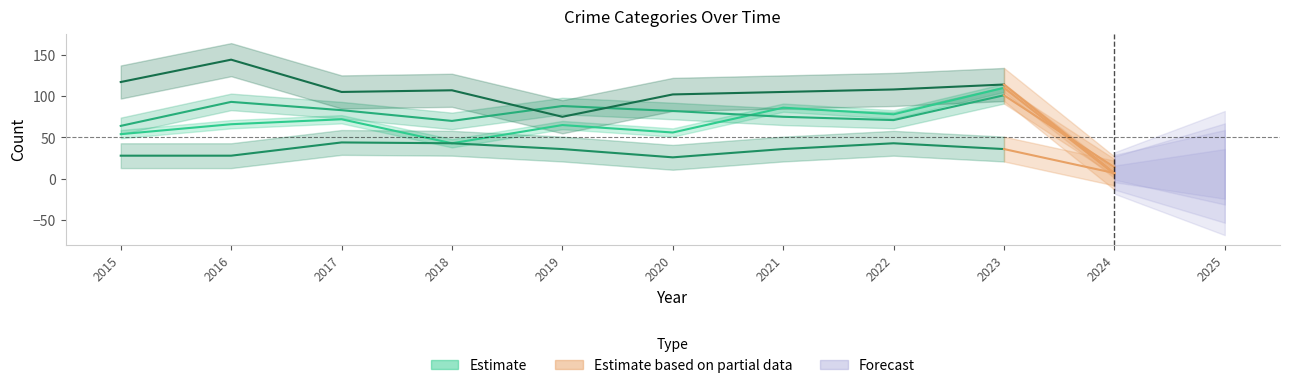

True or false: Aggravated Assault and Robbery intersect in this chart.

False